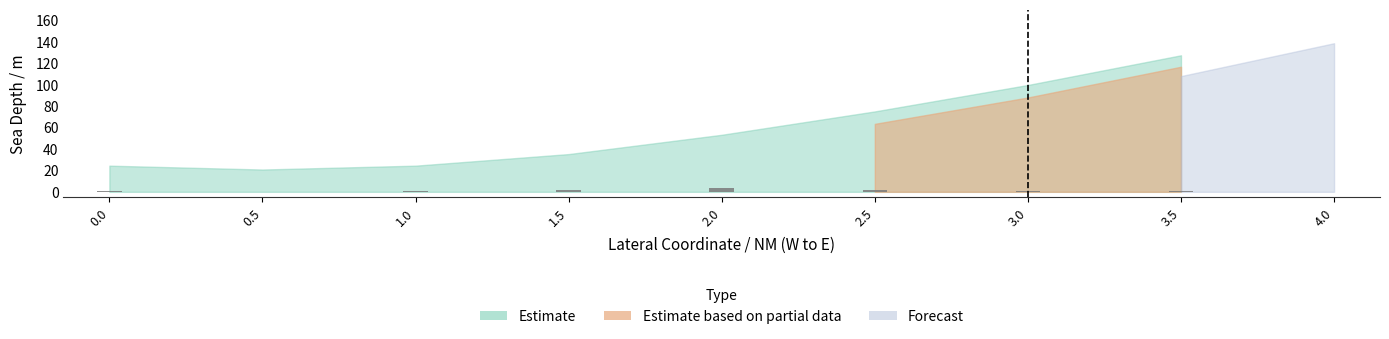

What is the sum of all values?

9.1